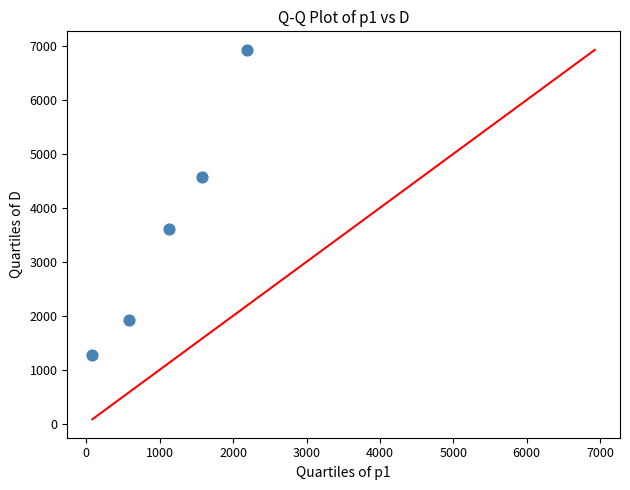

What is the range of X values (max minus min)?

2103.2